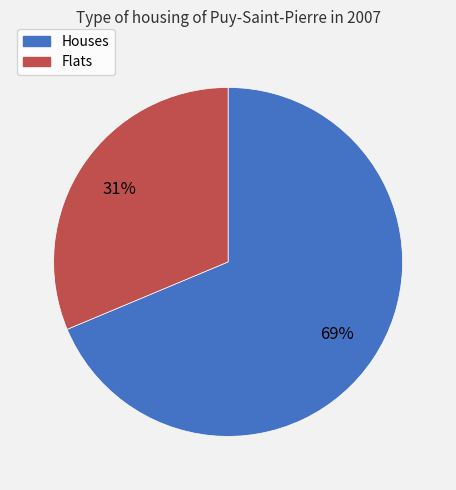

To the nearest percent, what is the average slice percentage?

50%